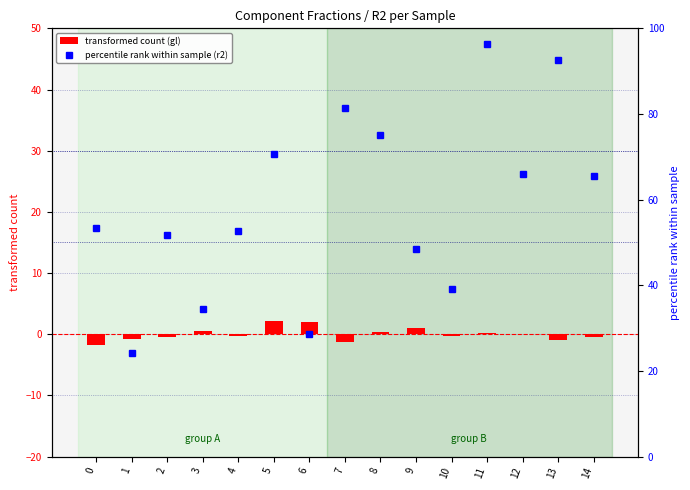

At which label does percentile rank within sample (r2) reach its peak?

11